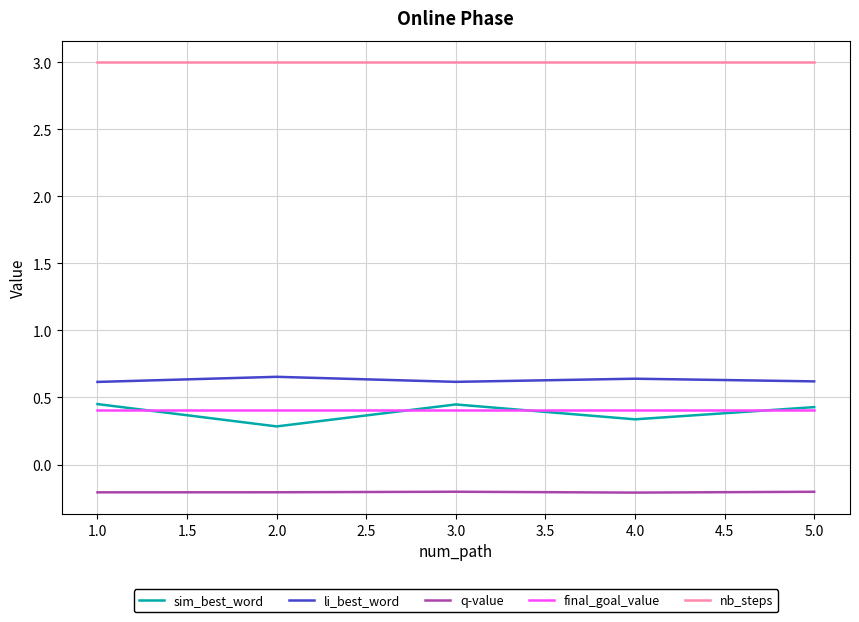

Rank the series at 1.0 from highest to lowest value.

nb_steps, li_best_word, sim_best_word, final_goal_value, q-value